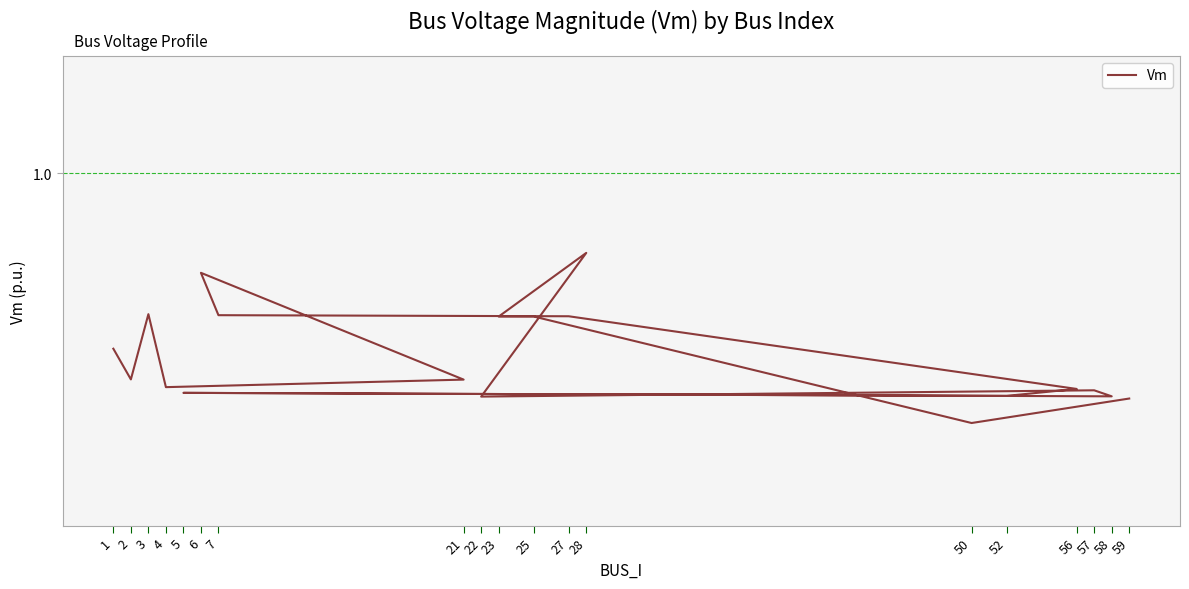

What is the label of the 11th point from the left?

5